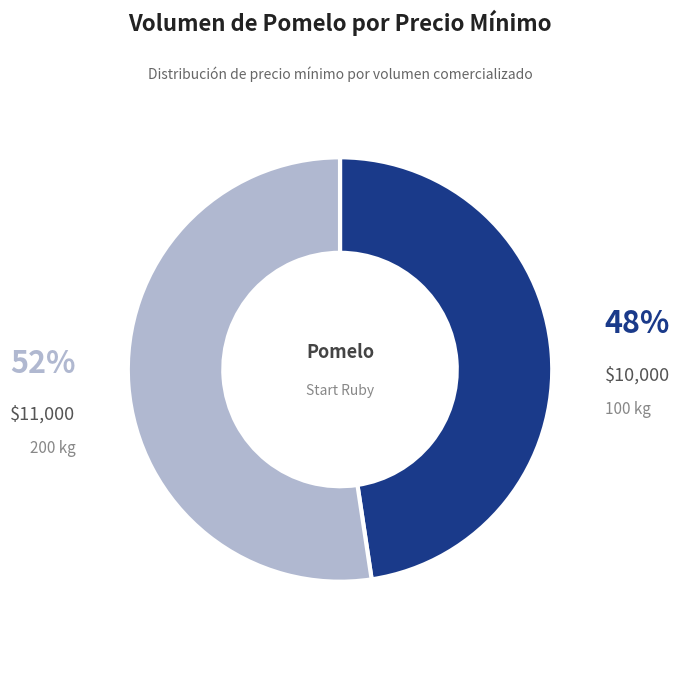

To the nearest percent, what is the average slice percentage?

50%